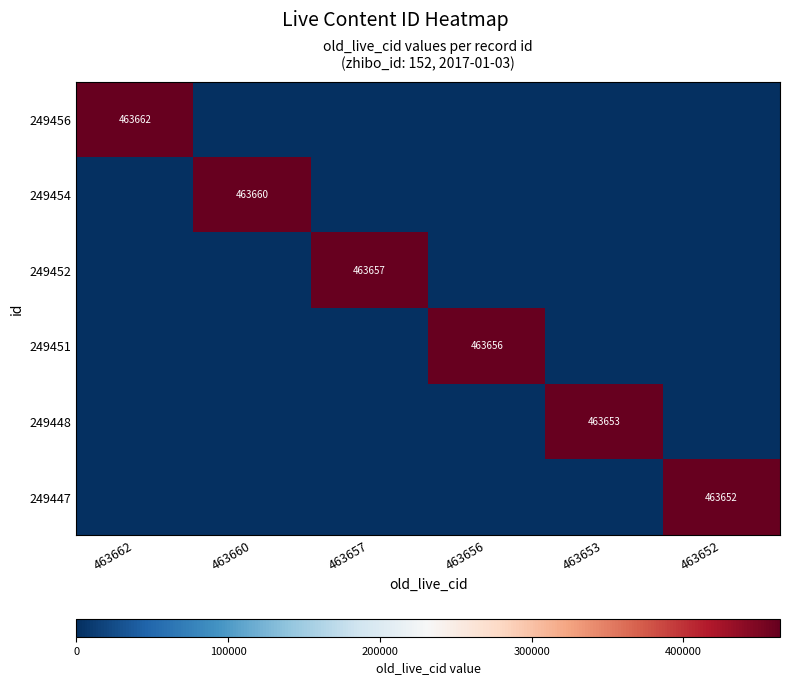

The 249452 series shows 104319 at 463657. True or false?

False